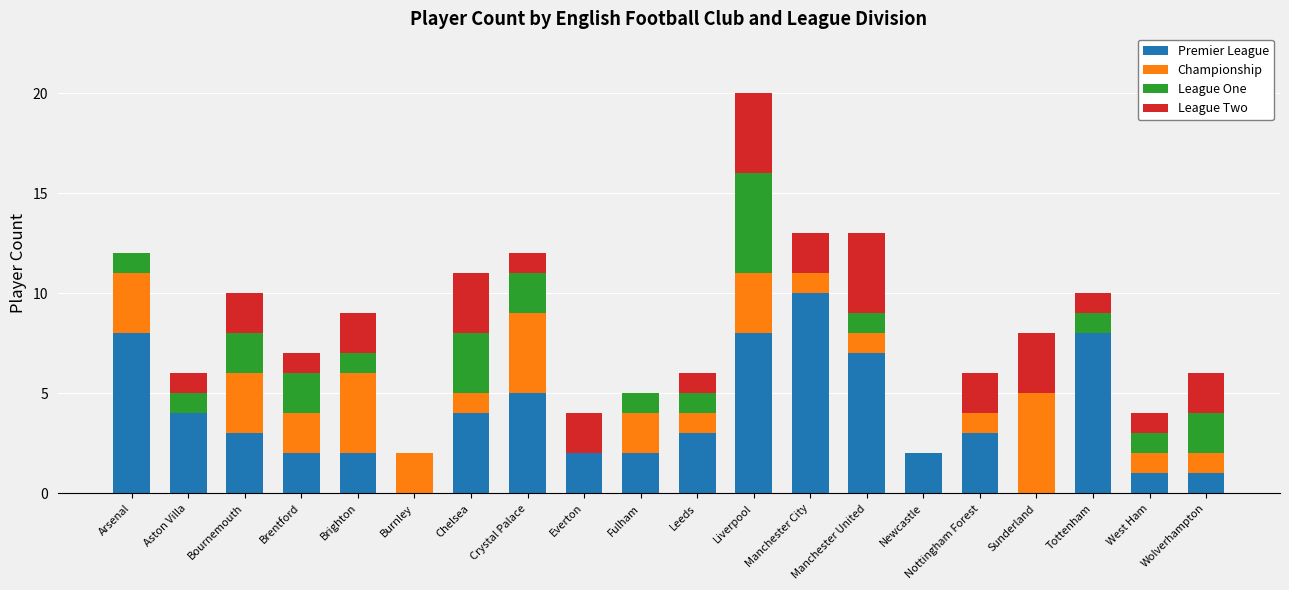

The value of Premier League at Arsenal is 5. True or false?

False